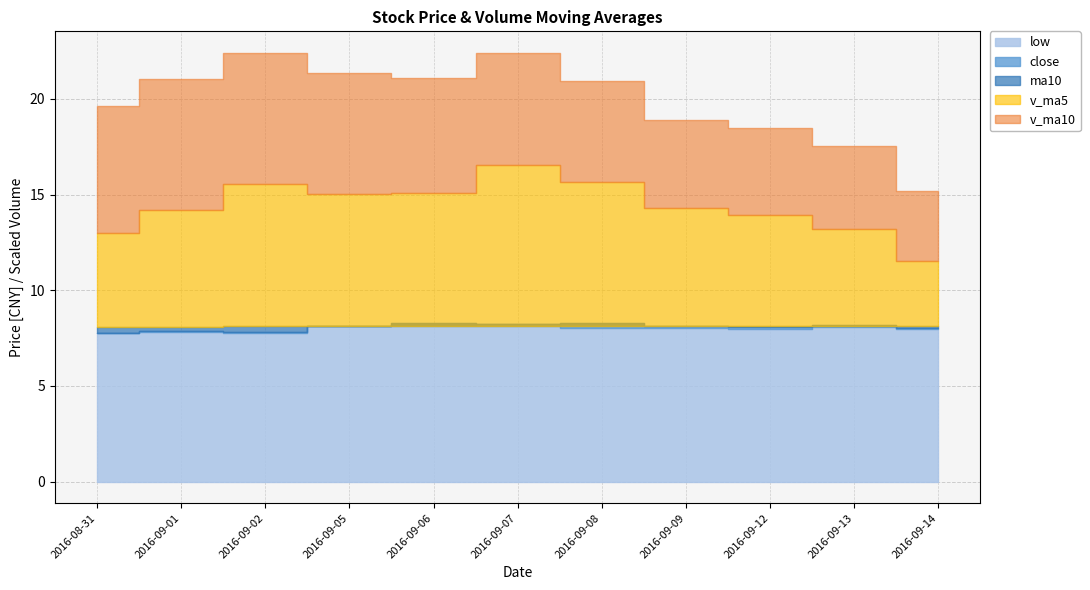

Which series has the largest total across all categories?

v_ma5